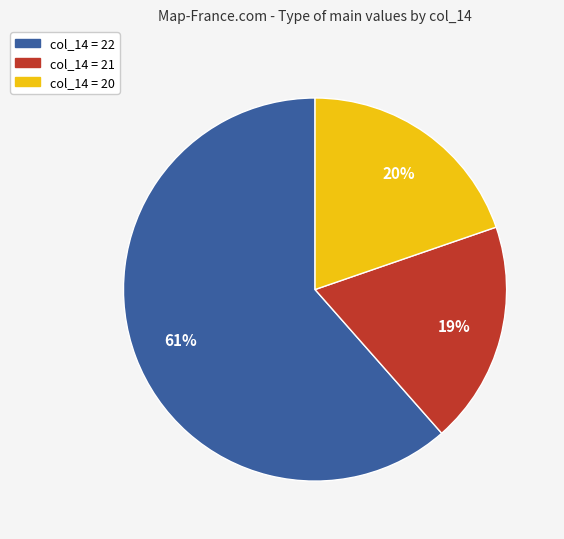

Is there any slice that represents more than half of the pie?

Yes